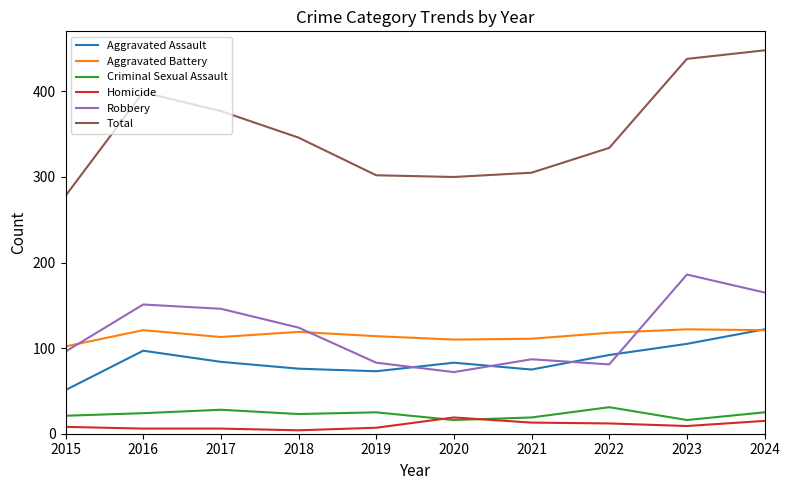

Which category has the highest value in the Robbery series?

2023